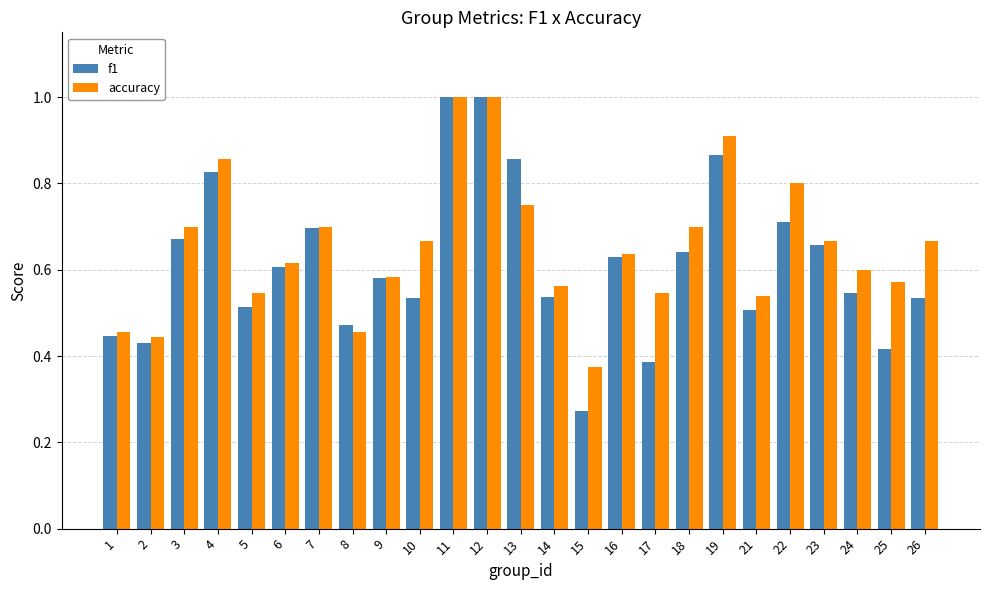

What is the total value across all series at 9?

1.2